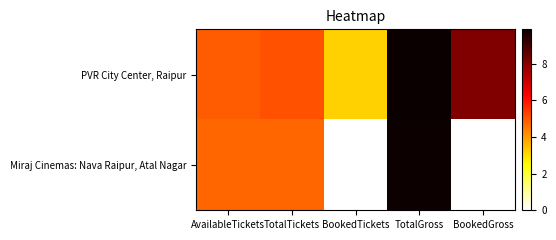

Which series has the largest total across all categories?

PVR City Center, Raipur